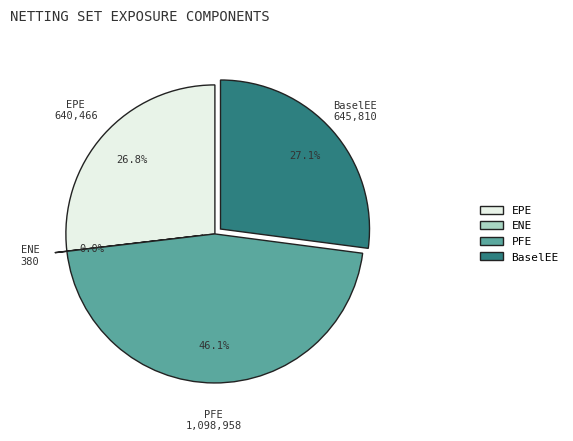

What is the ratio of the value at BaselEE to the value at EPE?

1.0